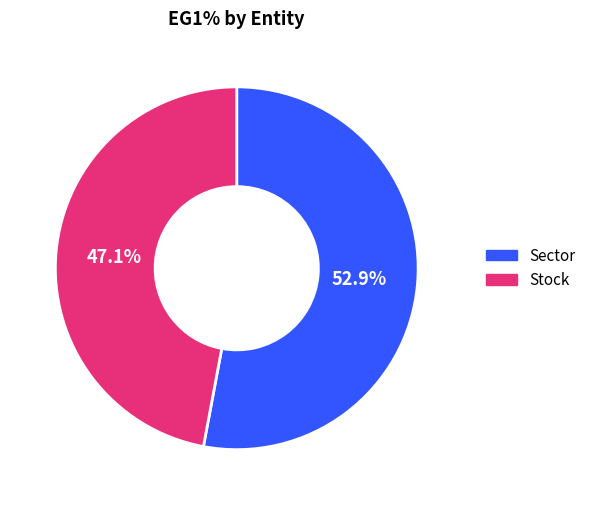

Which slice represents more than half of the pie?

Sector